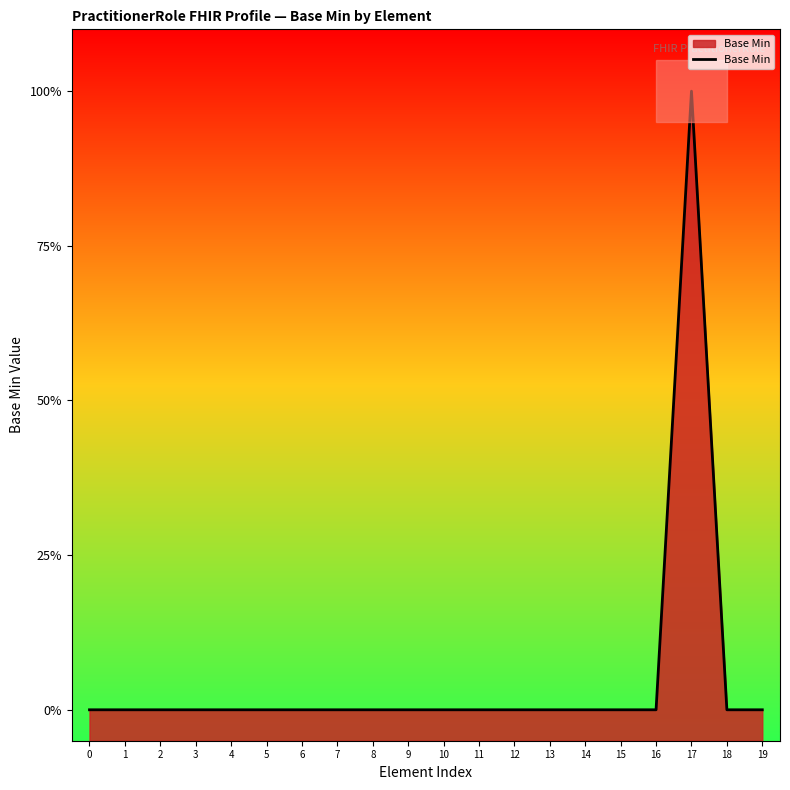

How many lines are shown in the chart?

1